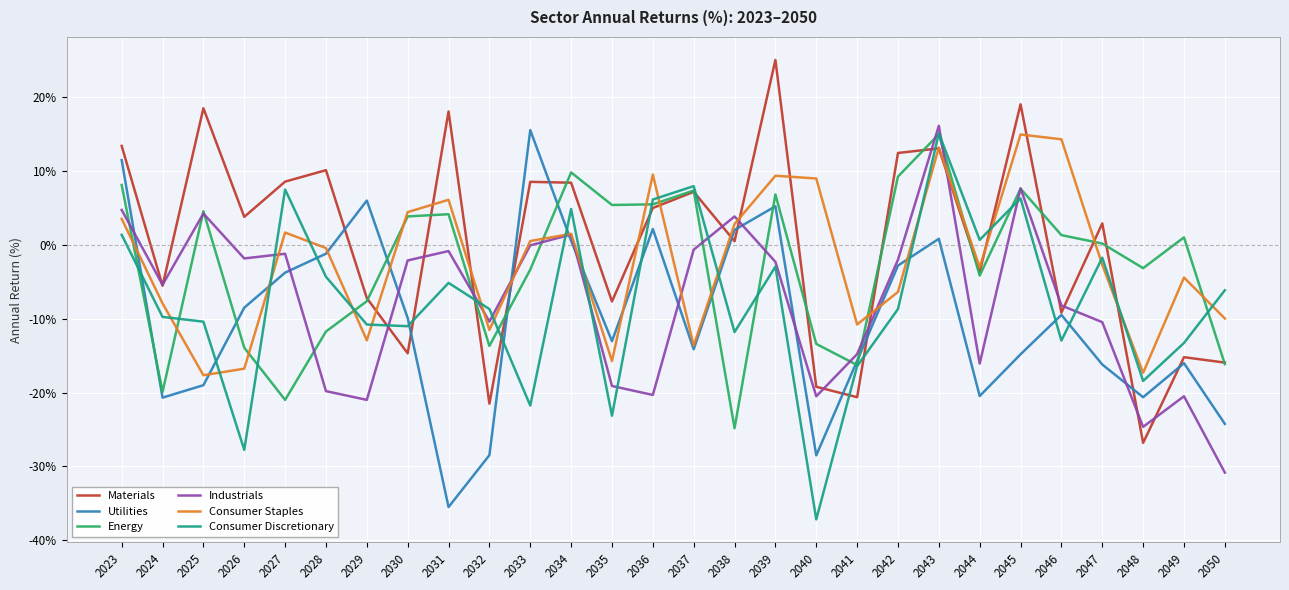

How many values in Utilities are above zero?

8